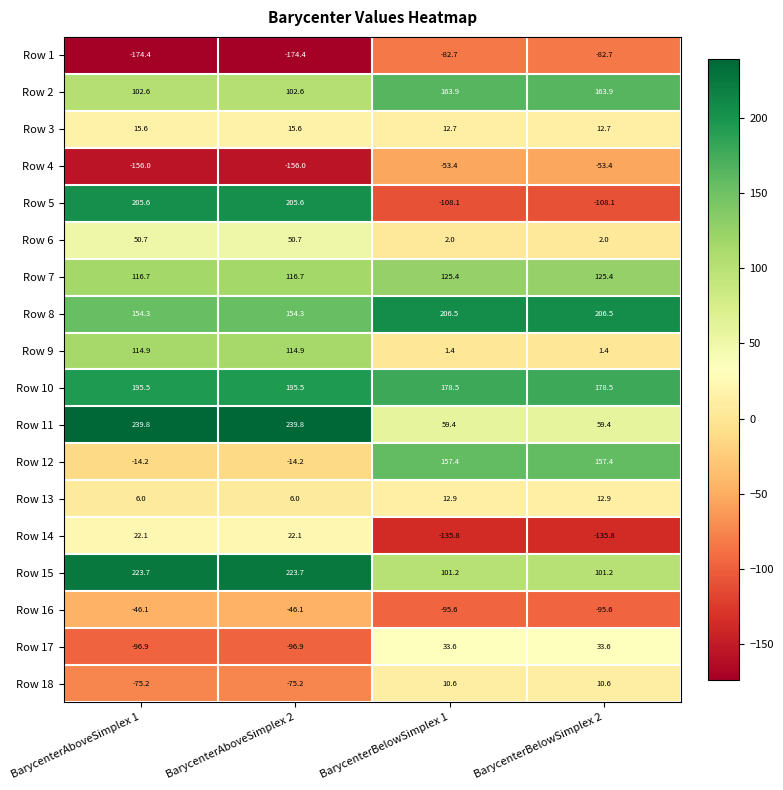

Which series has the largest total across all categories?

Row 10